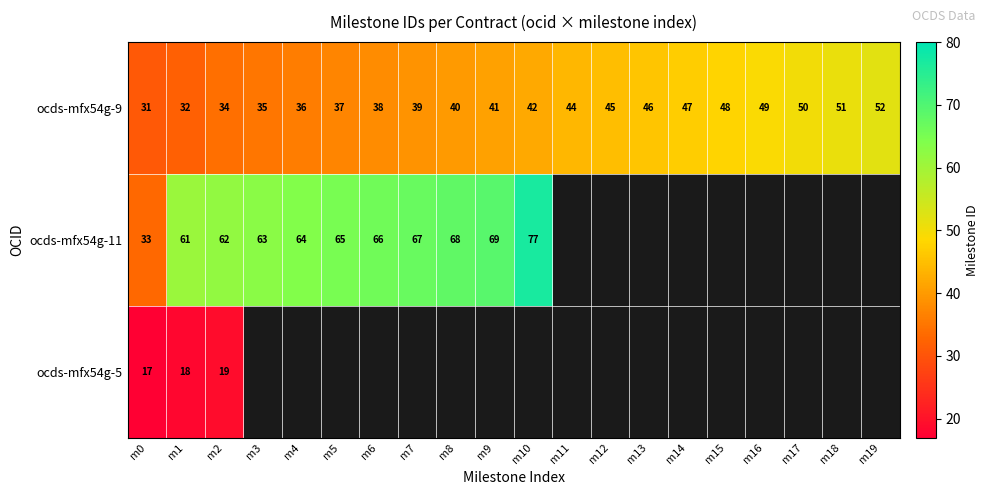

Is it true that ocds-mfx54g-9 equals 38 at m6?

True